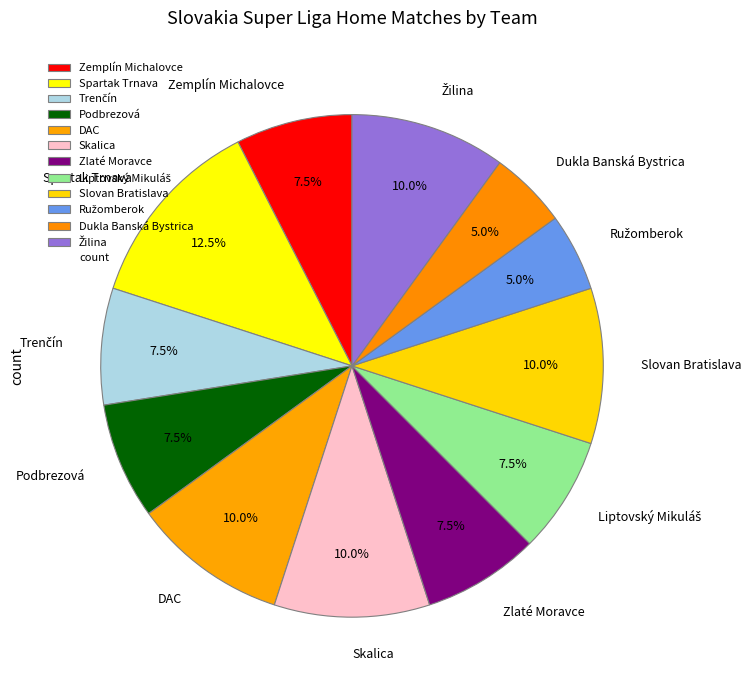

Does any single category account for the majority?

No